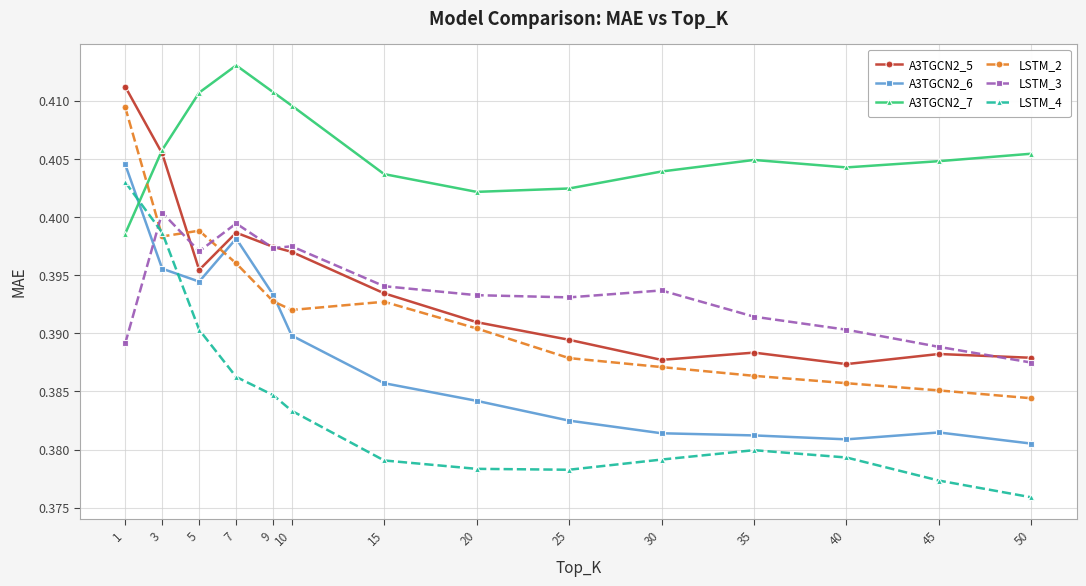

Which series has the largest total across all categories?

A3TGCN2_7